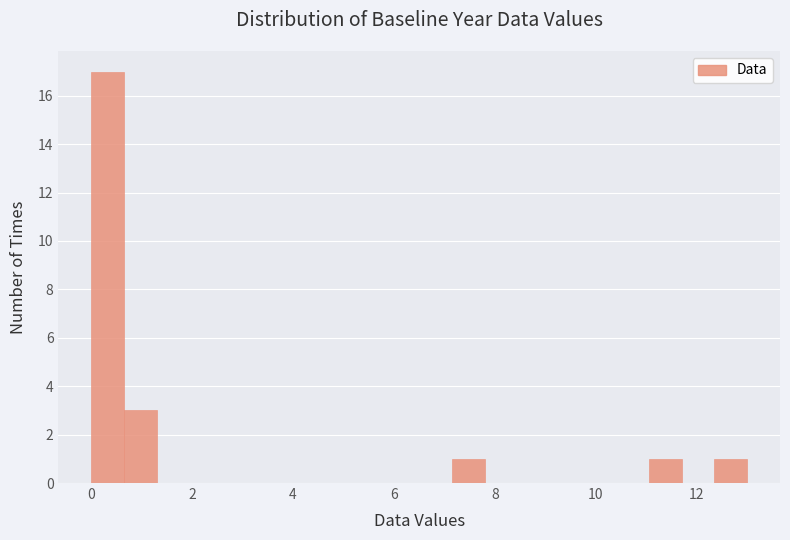

Read against the x-axis, roughly where is the centre of the tallest bar?

0.4